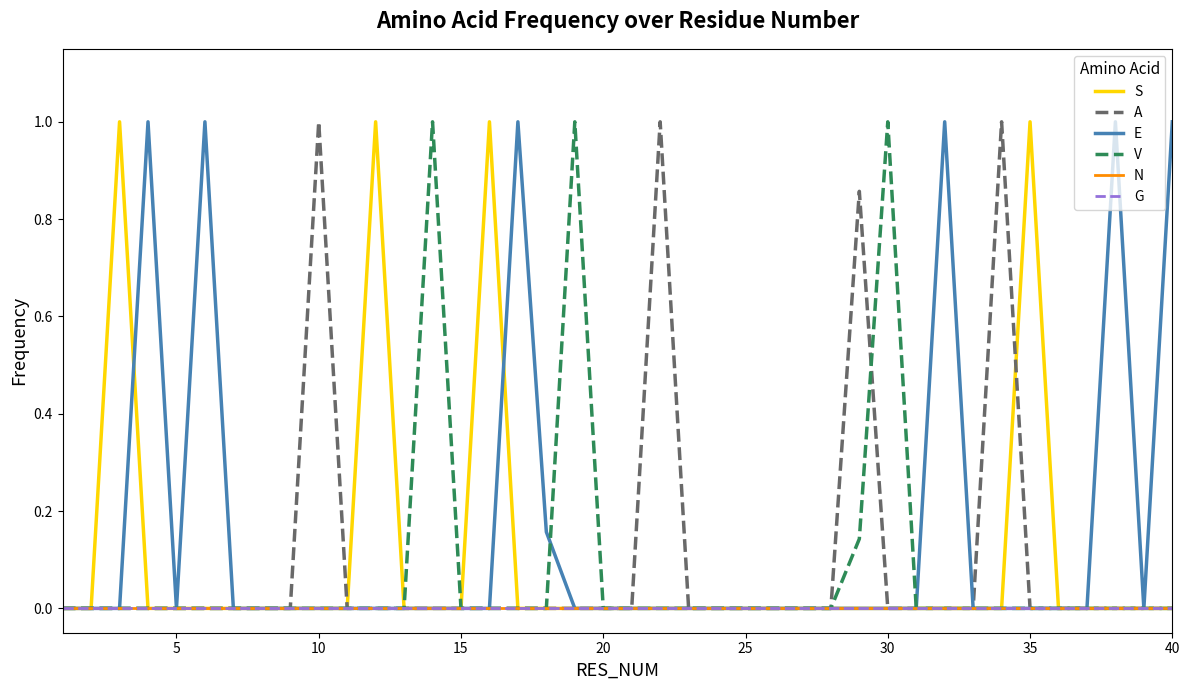

Is this an area chart (filled region under the line)?

No